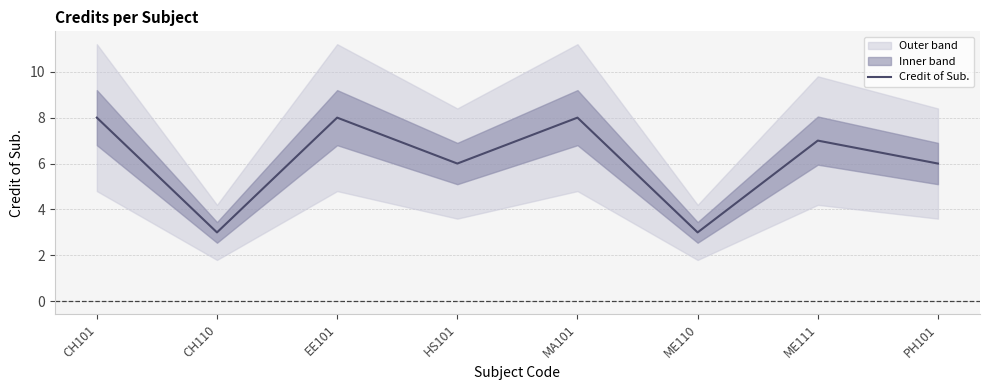

The chart shows a value of 6 at PH101. True or false?

True